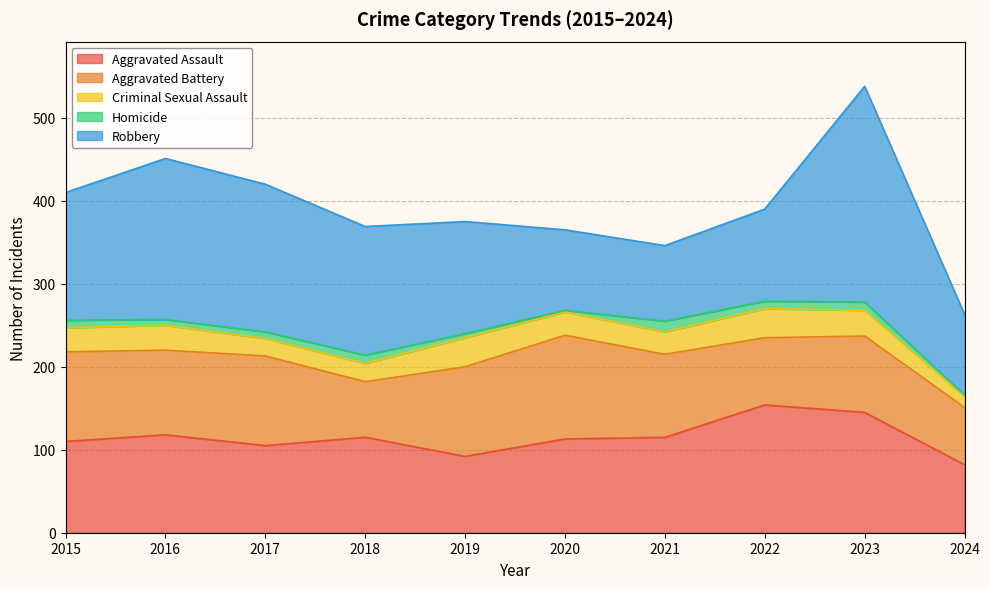

What is the minimum value for Aggravated Assault?

82